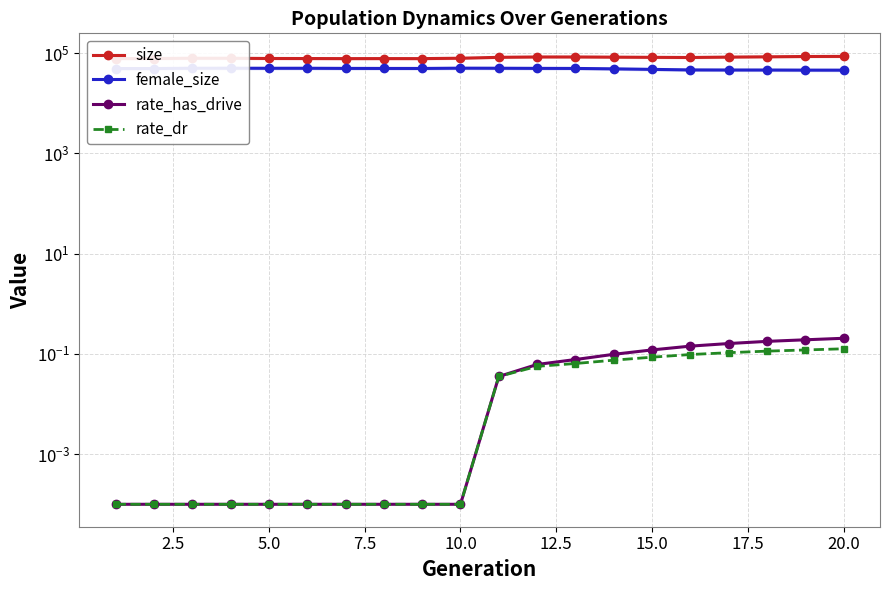

What is the value of the size point at the 17th from the left?

83690.0